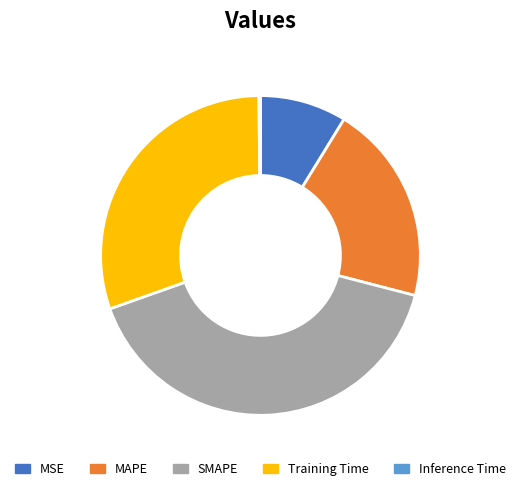

Which category has the biggest portion of the pie?

SMAPE